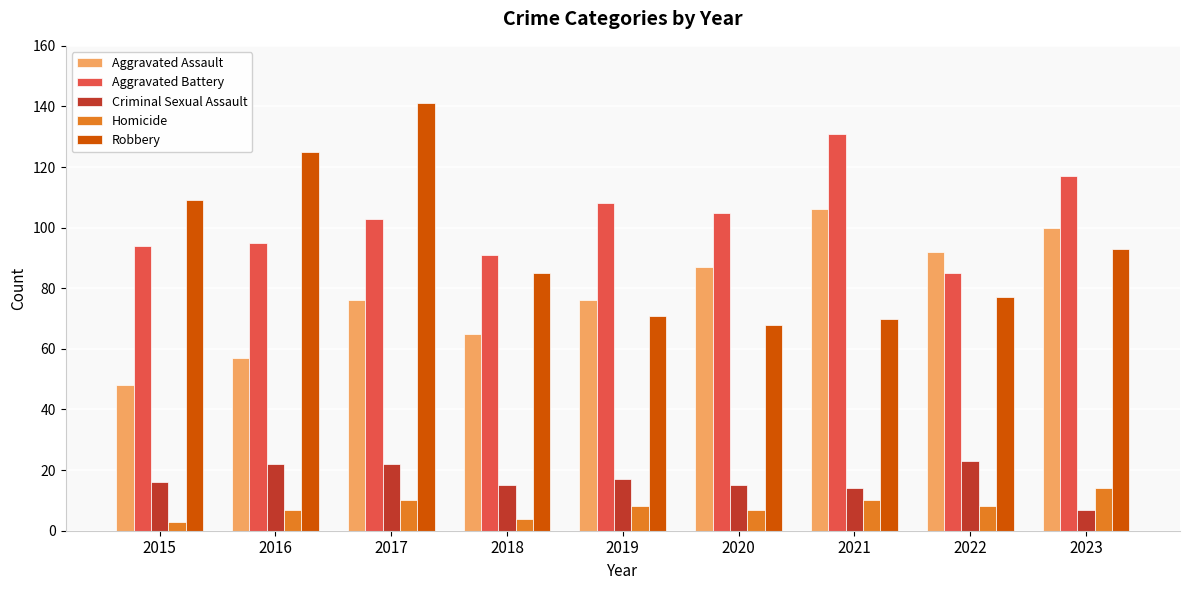

How many categories are shown in the chart?

9